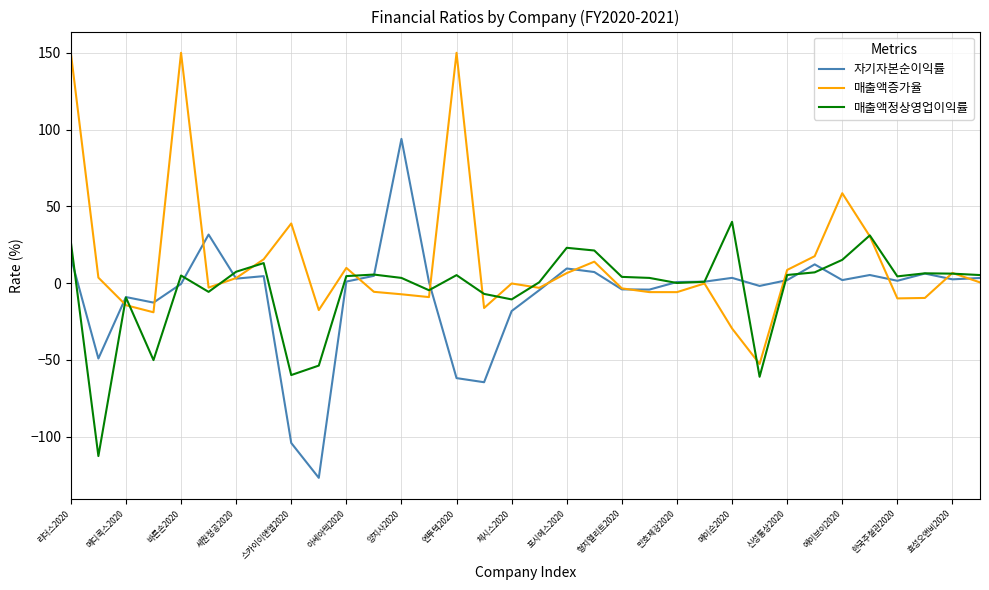

How many lines are shown in the chart?

3